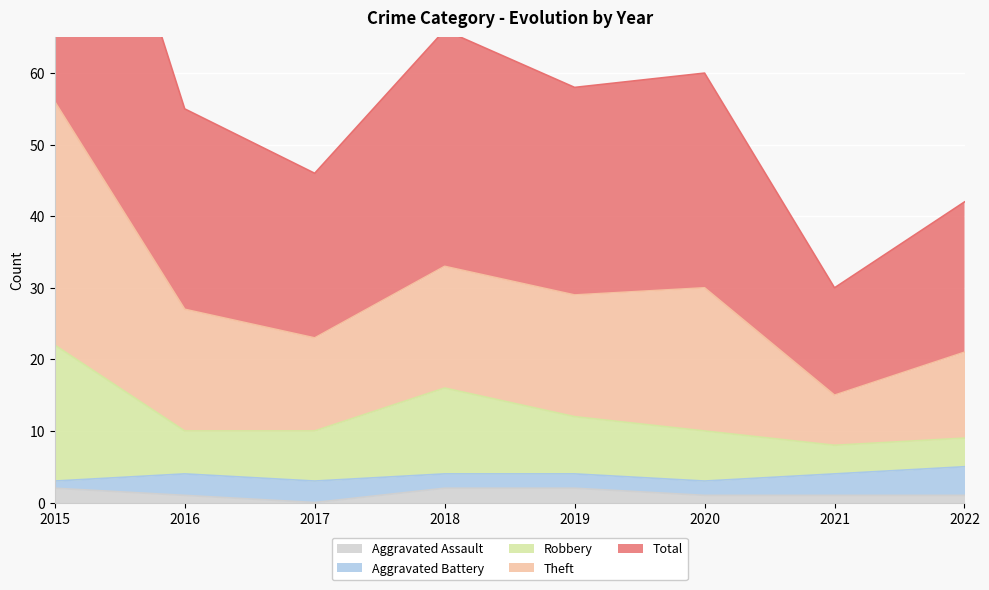

True or false: Robbery and Total intersect in this chart.

False